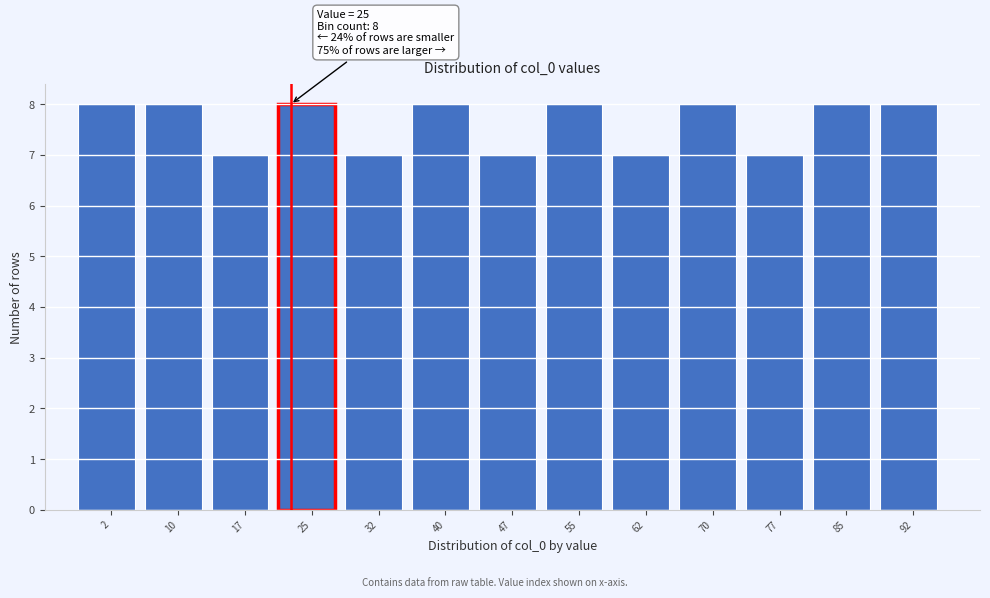

Reading left to right, transcribe all the data shown in this chart.

2=8	10=8	17=7	25=8	32=7	40=8	47=7	55=8	62=7	70=8	77=7	85=8	92=8